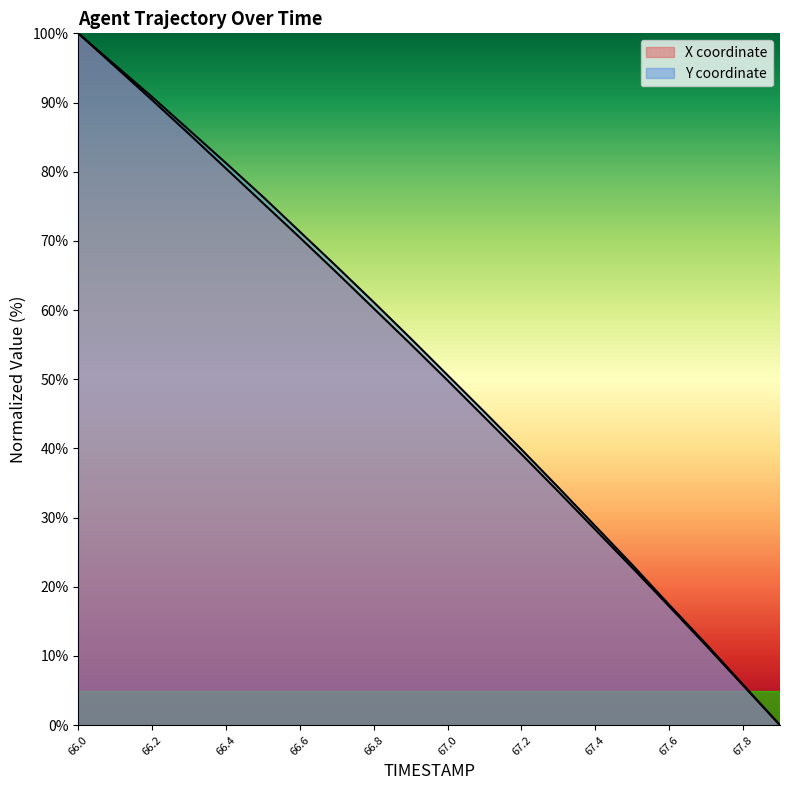

Reading left to right, transcribe all the data shown in this chart.

X: 66.0=100.0	66.1=95.2	66.2=90.4	66.3=85.4	66.4=80.5	66.5=75.5	66.6=70.5	66.7=65.4	66.8=60.2	66.9=55.1	67.0=49.8	67.1=44.5	67.2=39.2	67.3=33.8	67.4=28.3	67.5=22.8	67.6=17.2	67.7=11.5	67.8=5.8	67.9=0.0
Y: 66.0=100.0	66.1=95.4	66.2=90.8	66.3=86.0	66.4=81.2	66.5=76.4	66.6=71.3	66.7=66.3	66.8=61.1	66.9=55.9	67.0=50.6	67.1=45.3	67.2=39.9	67.3=34.4	67.4=28.8	67.5=23.2	67.6=17.4	67.7=11.7	67.8=5.9	67.9=0.0